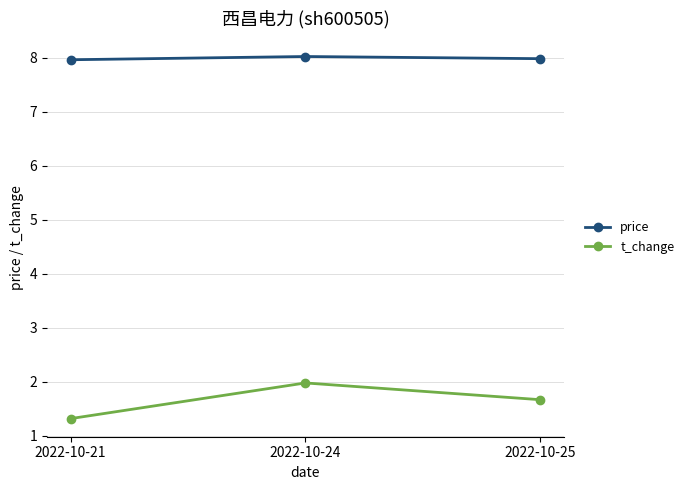

What is the spread (max minus min) of values at 2022-10-24?

6.0